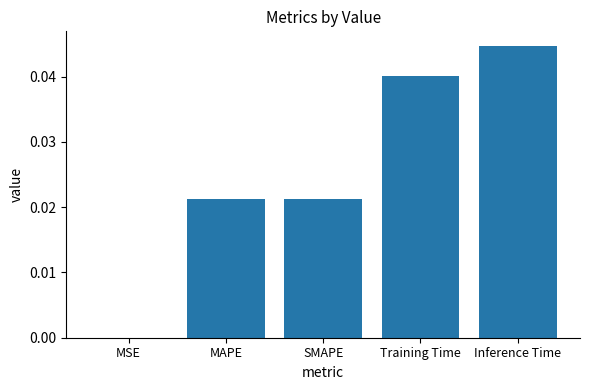

Which category has the highest value across all series?

Inference Time